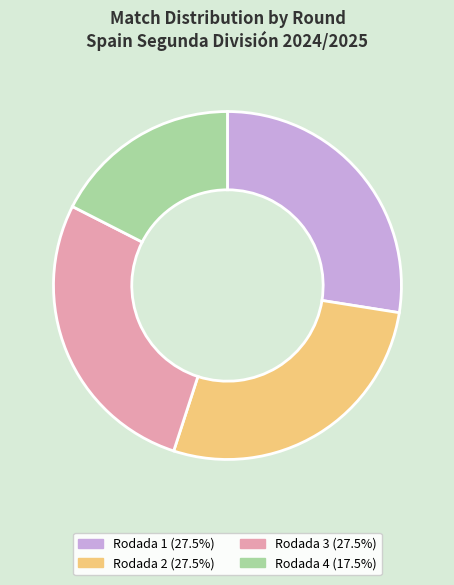

Is Rodada 3 the majority of the pie?

No